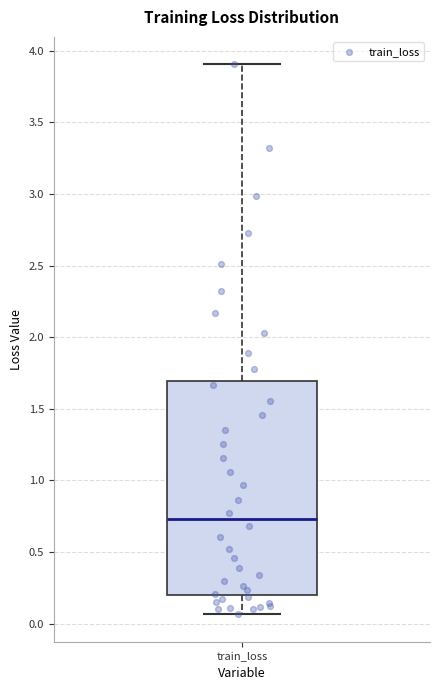

Read this box plot against the y-axis: the position of the median line, the range covered by the box, and the ends of both whiskers. The values are not printed on the chart, so give them approximately, as read against the axis.

median 0.75, box 0.20 to 1.70, whiskers 0.05 to 3.90